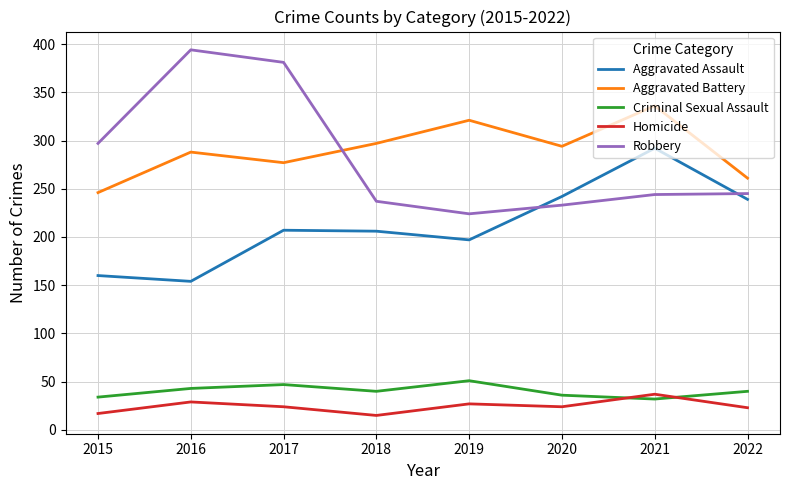

What is the greatest value displayed?

394